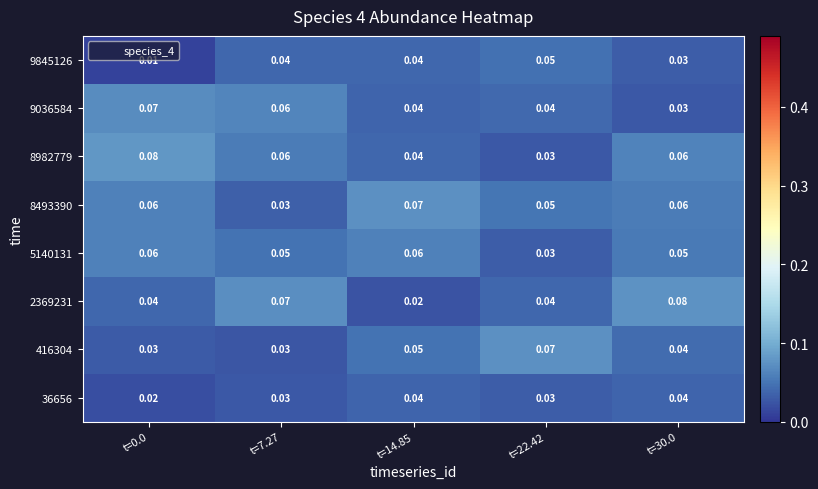

How many categories are shown in the chart?

5